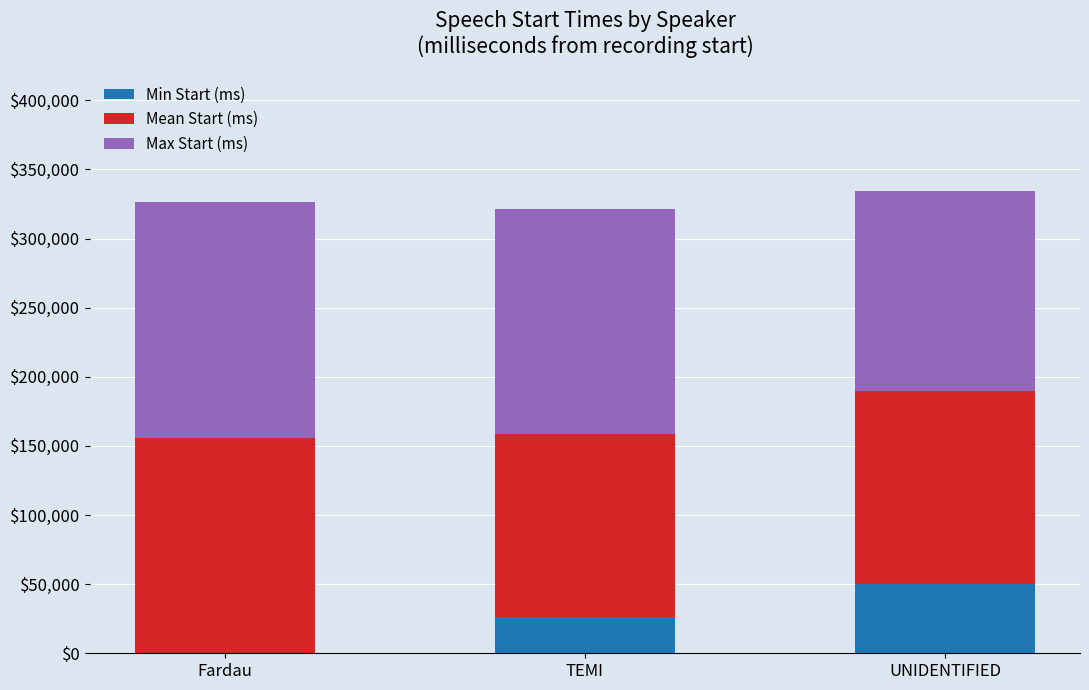

What is the sum of all Min Start (ms) values?

76508.0